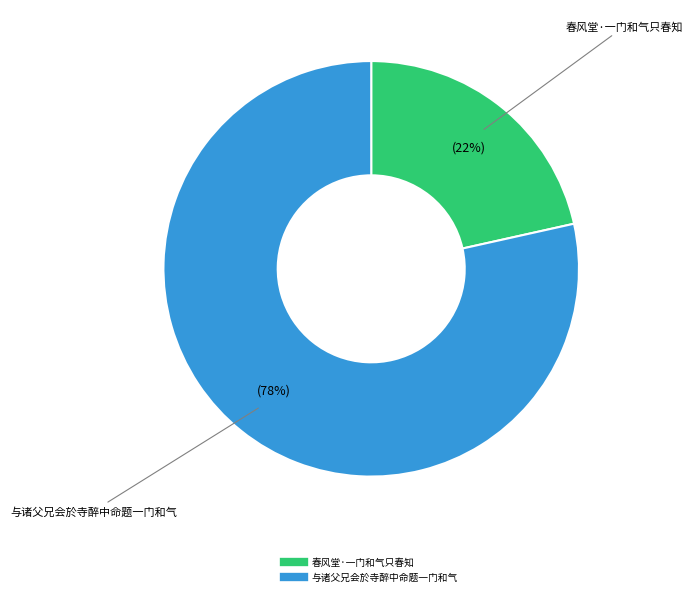

The 与诸父兄会於寺醉中命题一门和气 slice represents 78% of the pie. True or false?

True